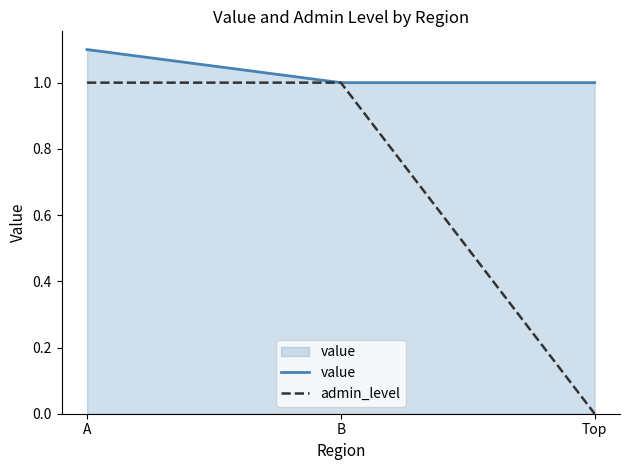

List the series in order of their overall mean, lowest first.

admin_level, value